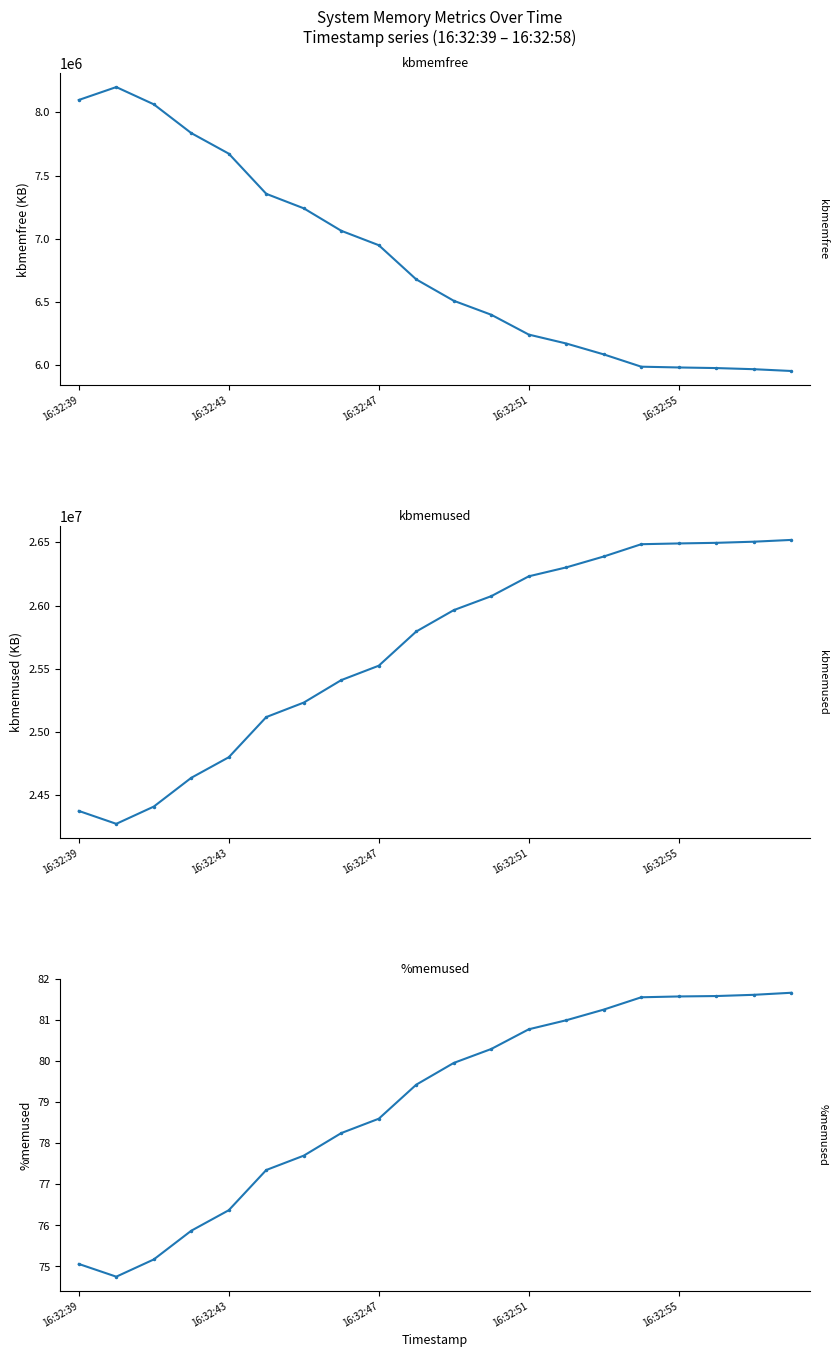

Is the value of kbmemfree at 16:32:51 greater than the value of kbmemused at 17?

No